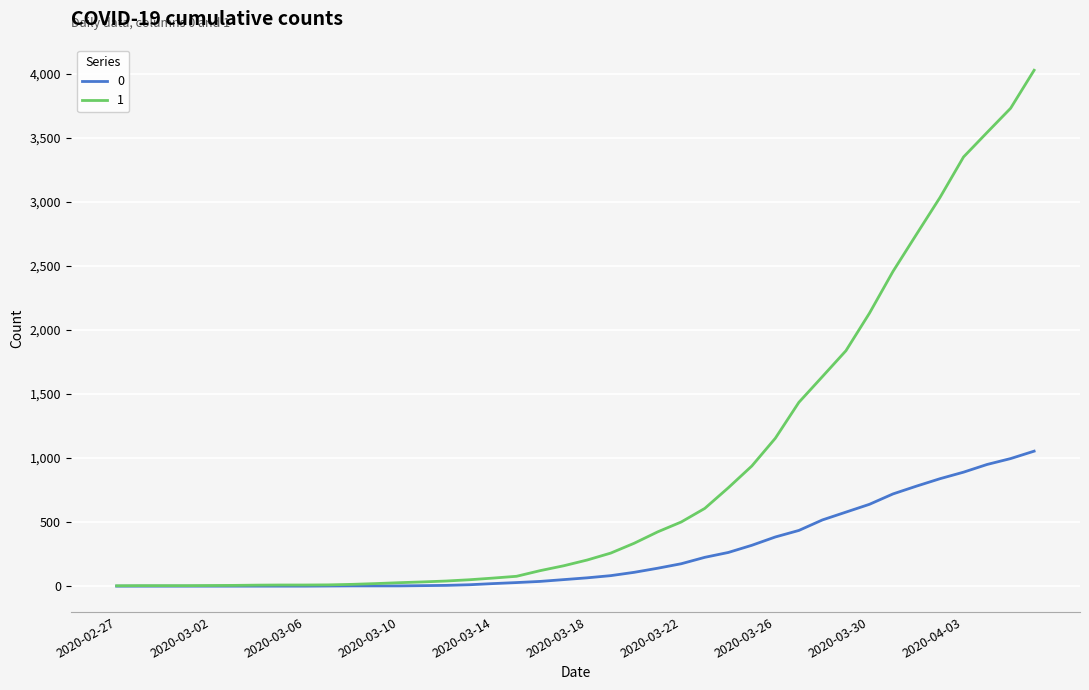

Rank the series by their average value, from lowest to highest.

0, 1